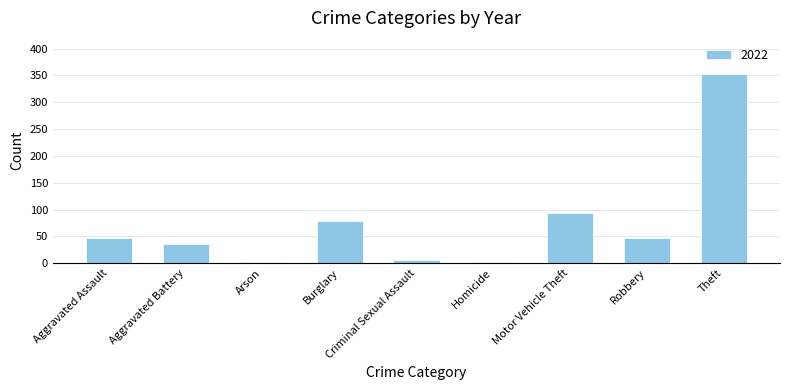

What is the ratio of the value at Robbery to the value at Aggravated Battery?

1.3